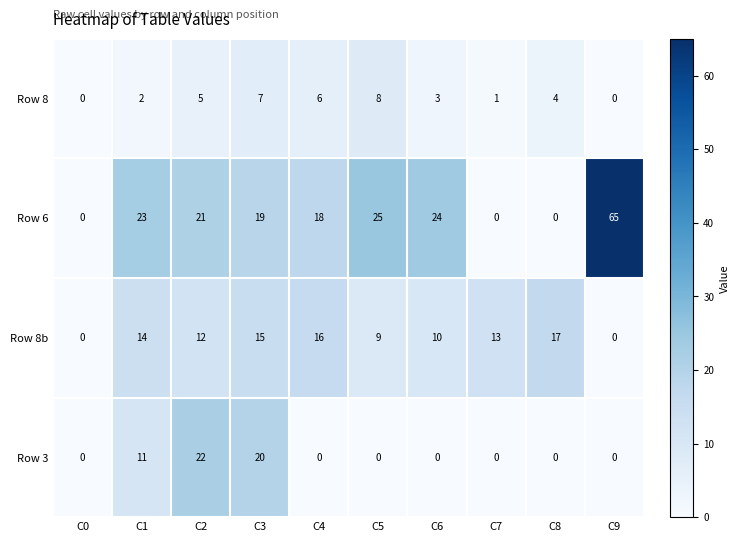

Between C2 and C5, which series saw the biggest shift?

Row 3